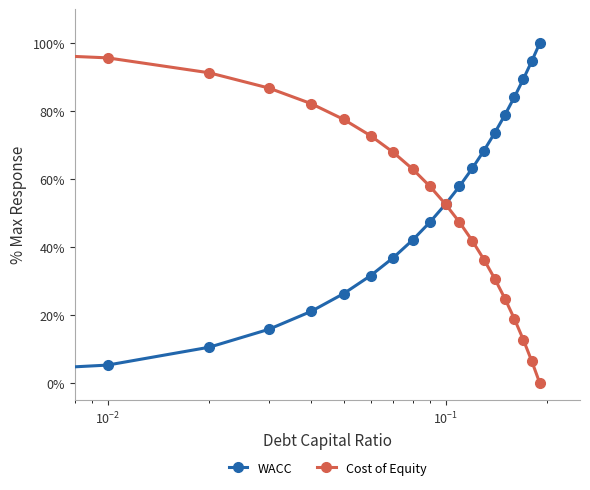

What is the value of the Cost of Equity point at the 7th from the left?

72.8